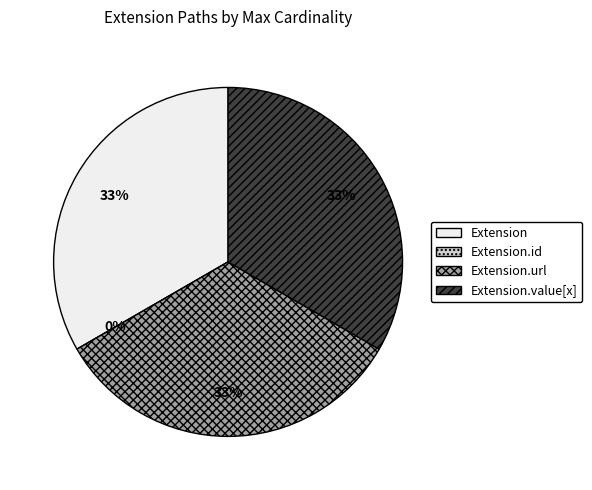

Is it true that Extension.url is 23% of the pie?

False